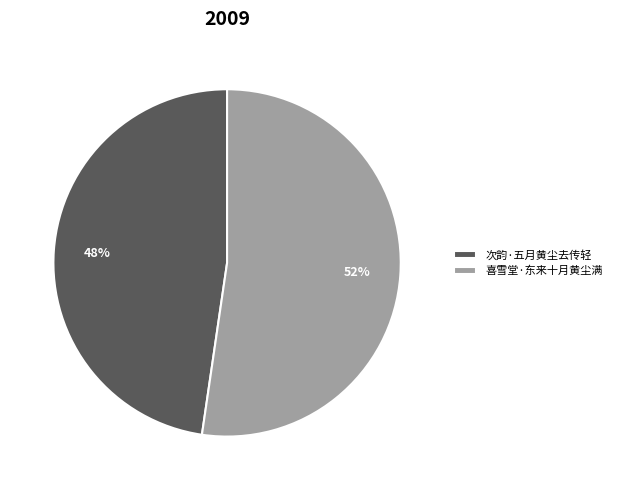

Rank the categories by value from highest to lowest.

喜雪堂·东来十月黄尘满, 次韵·五月黄尘去传轻